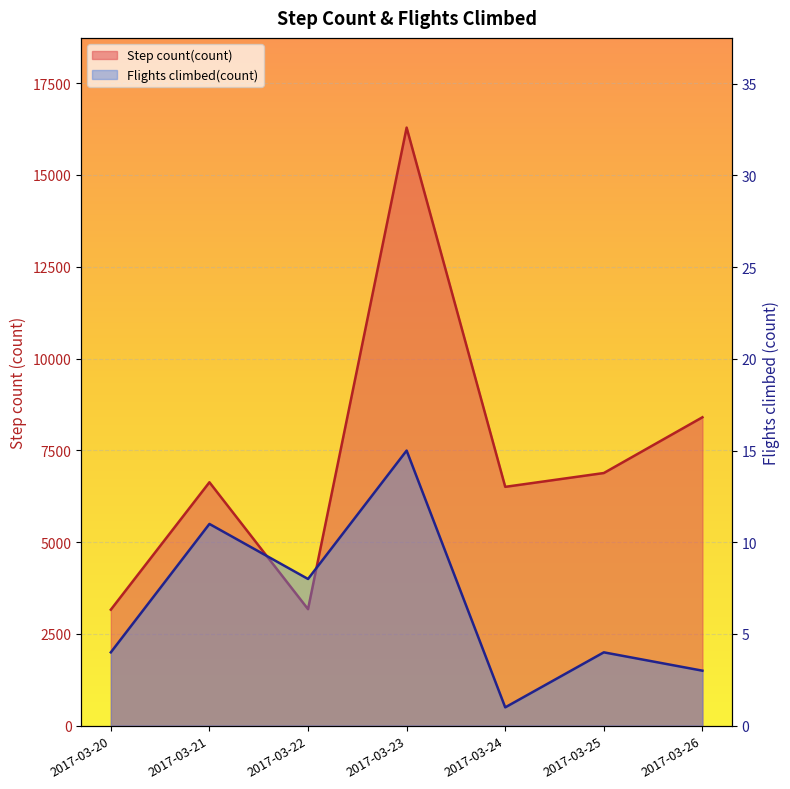

What is the sum of all Step count(count) values?

51040.0